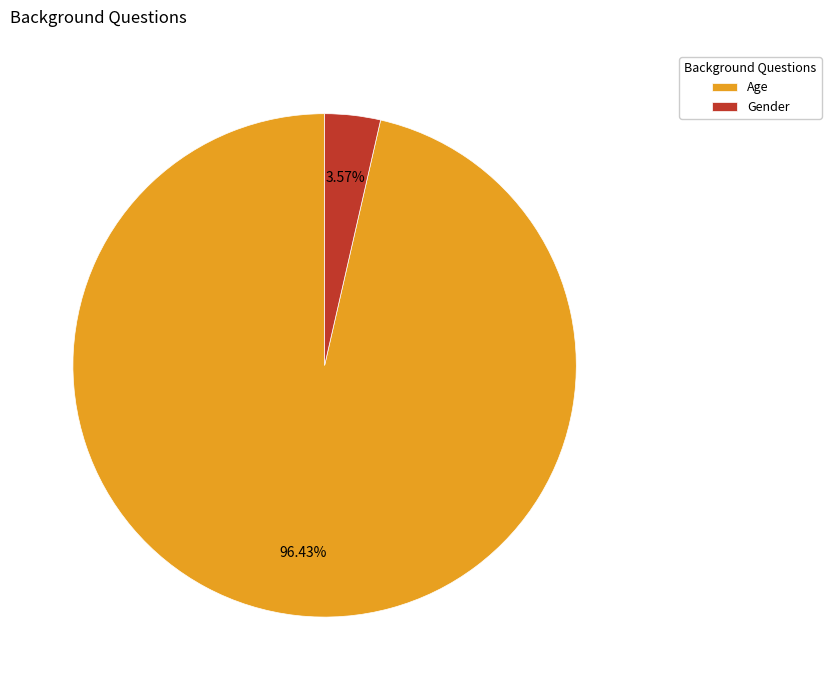

Is Age the majority of the pie?

Yes